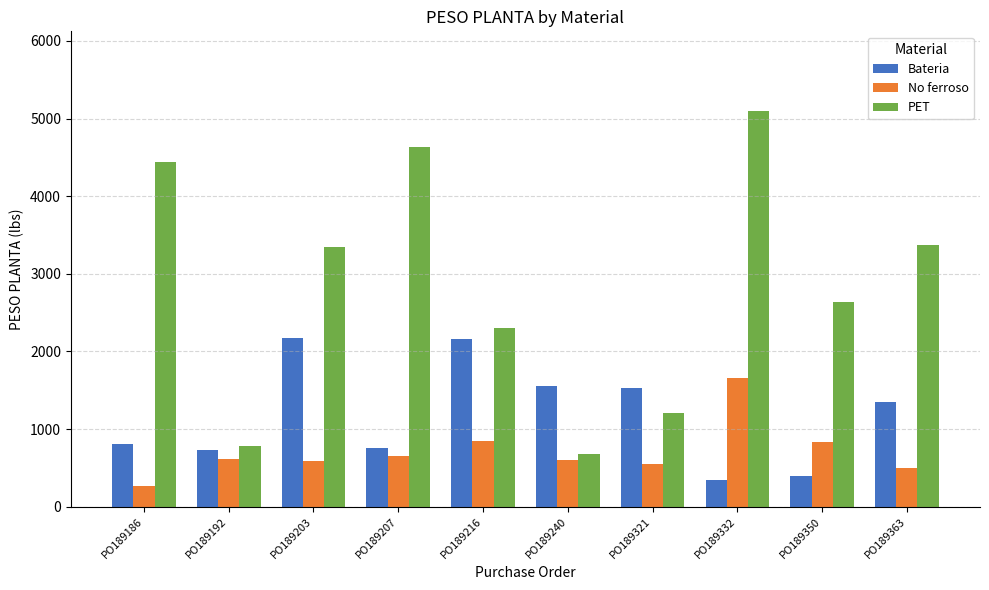

At which label is PET closest to 2889?

PO189350